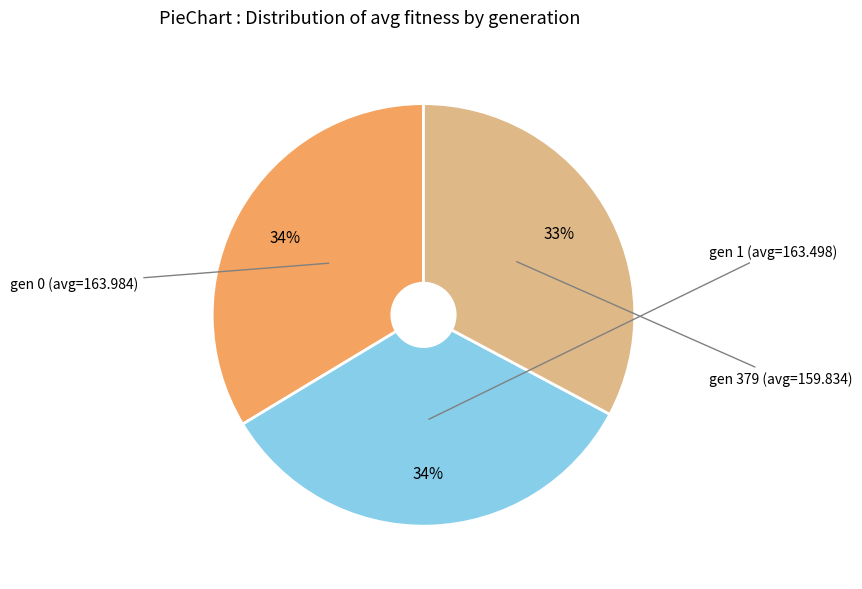

What percentage is the gen 0 (avg=163.984) slice, to the nearest percent?

34%